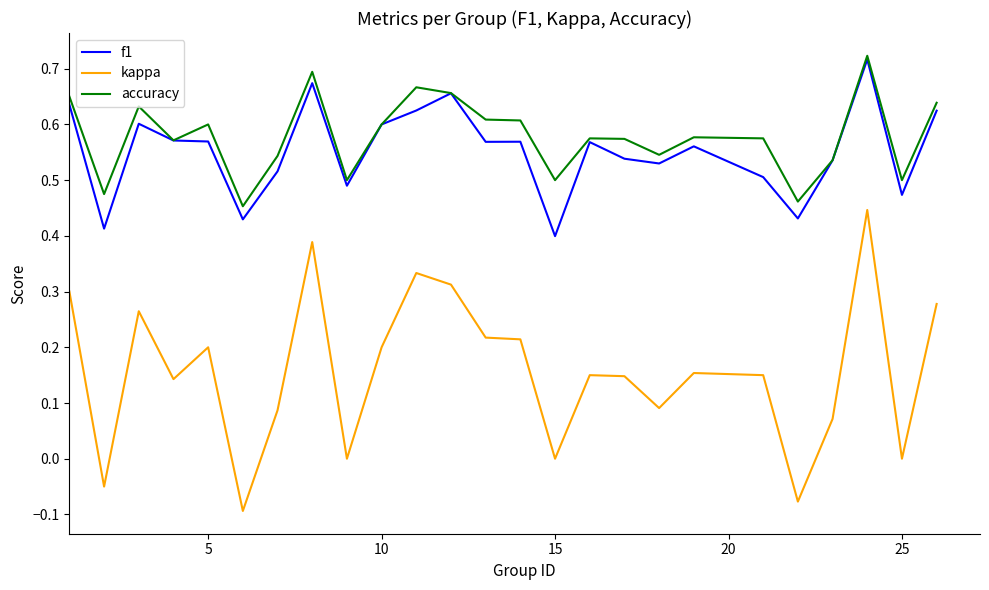

True or false: f1 and kappa cross at least once.

False